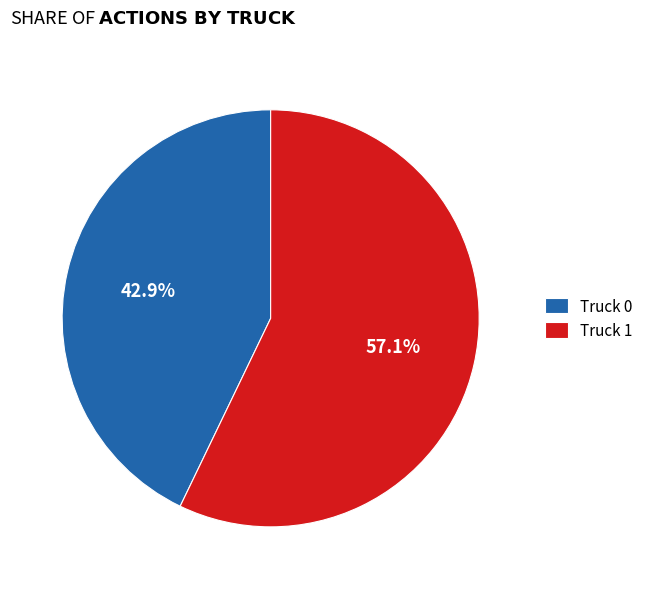

Which slice represents more than half of the pie?

Truck 1